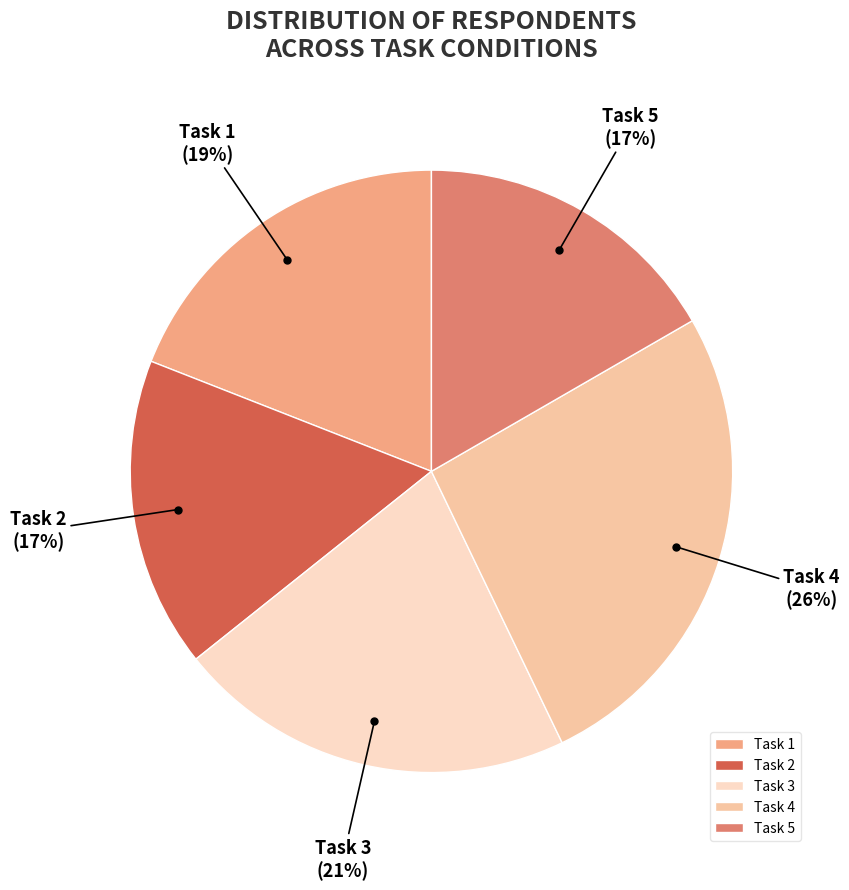

To the nearest percent, what portion does Task 2 represent?

17%